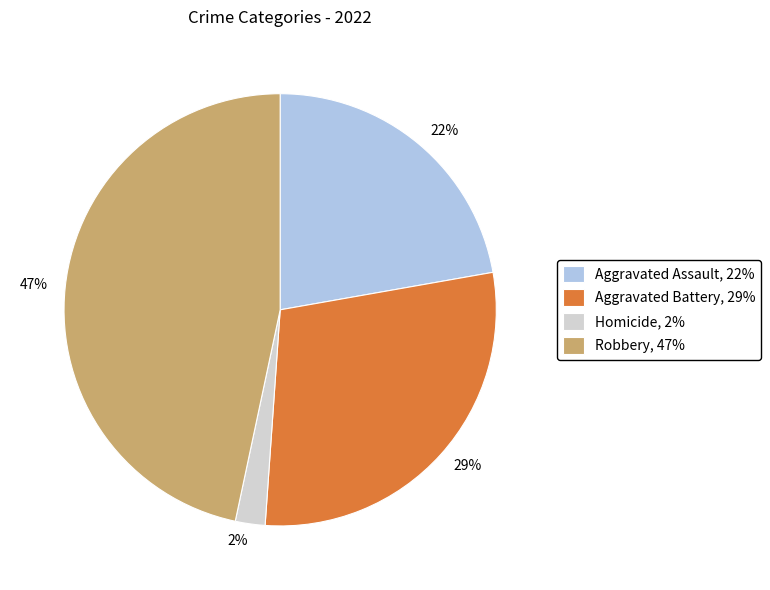

Is there a majority slice in this chart?

No